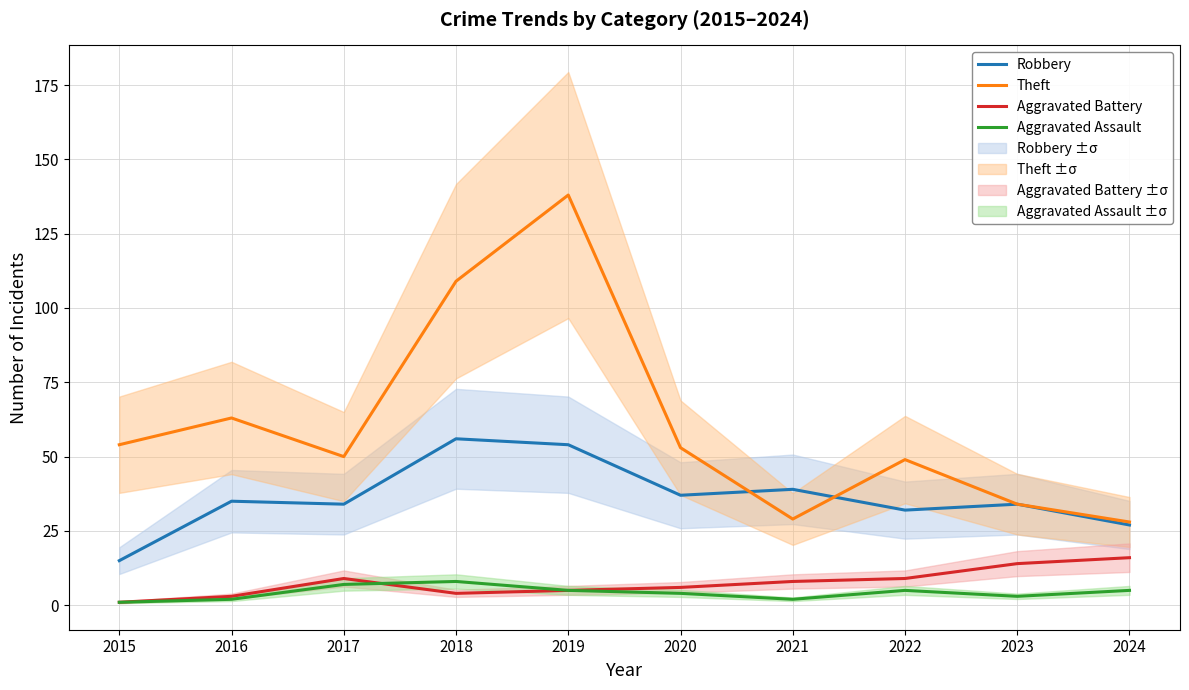

Reading right to left, list all the values displayed in this chart.

Robbery: 27	34	32	39	37	54	56	34	35	15
Theft: 28	34	49	29	53	138	109	50	63	54
Aggravated Battery: 16	14	9	8	6	5	4	9	3	1
Aggravated Assault: 5	3	5	2	4	5	8	7	2	1